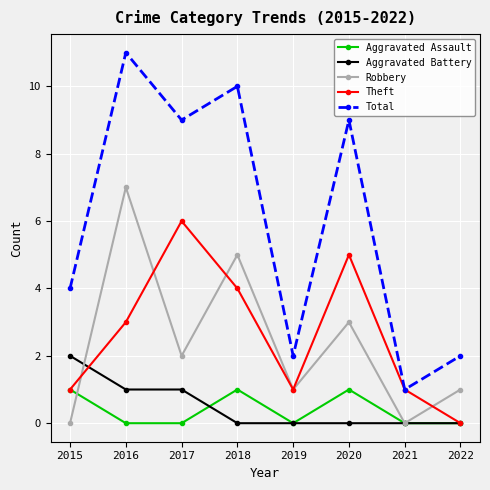

How many lines are shown in the chart?

5